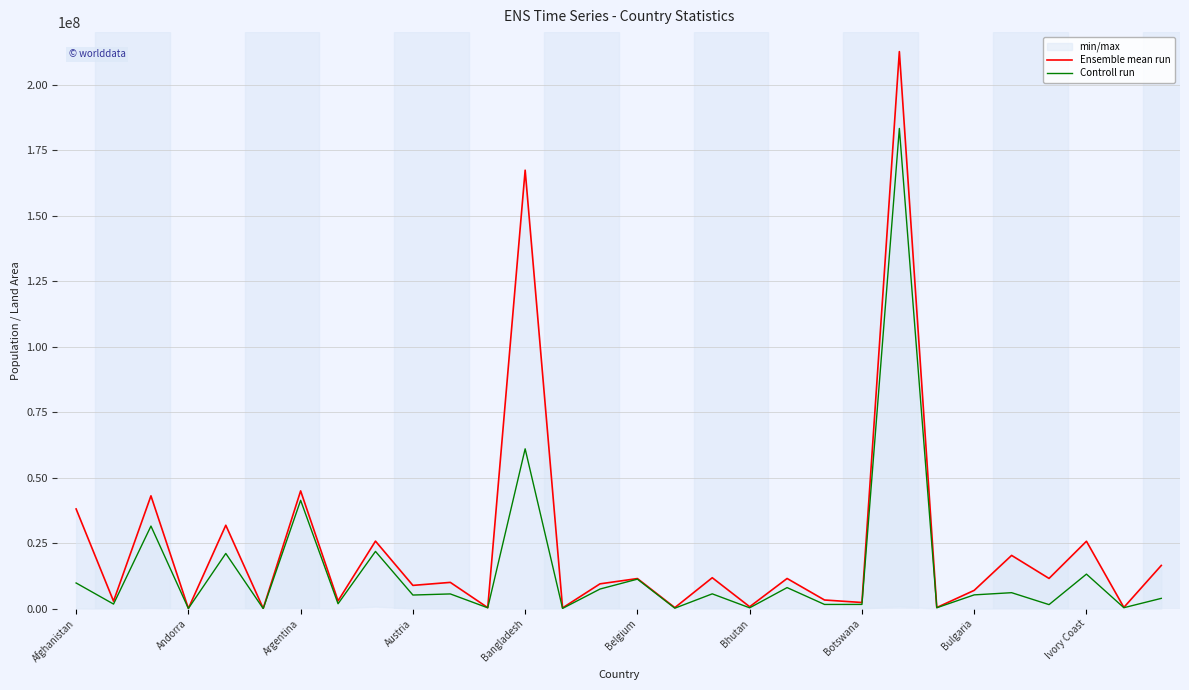

The Controll run series shows 5256027 at Bulgaria. True or false?

True